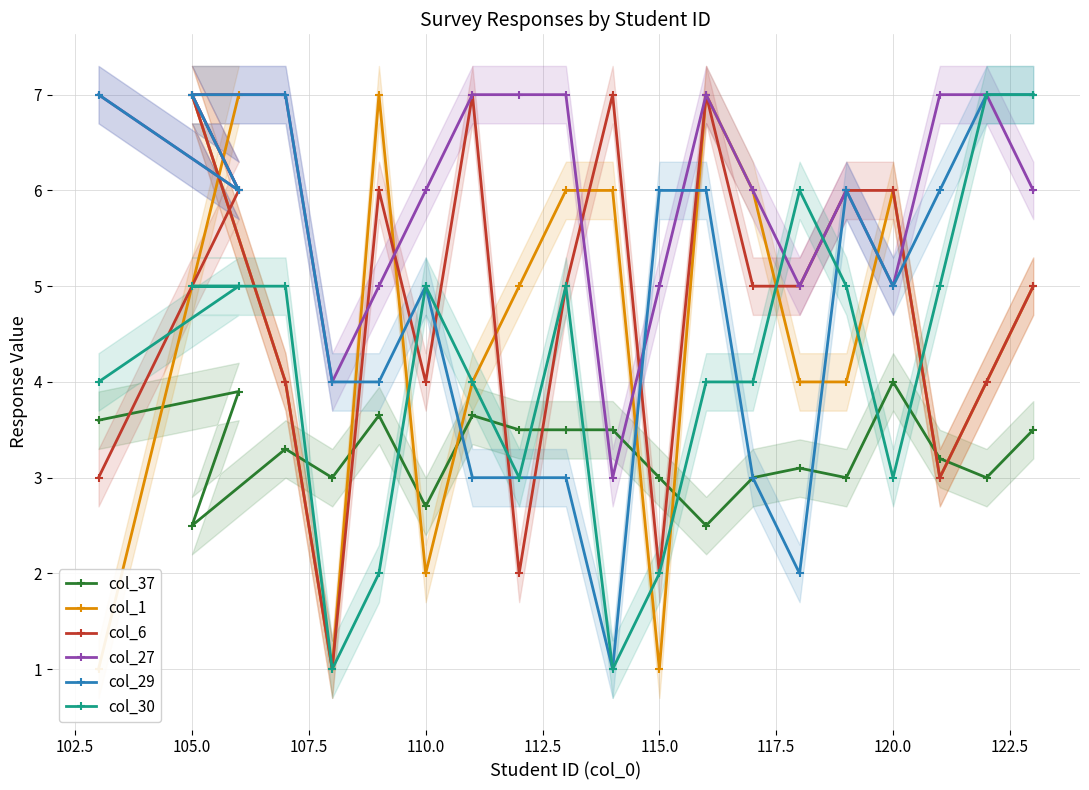

What is the difference between the maximum and minimum values in the col_29 series?

6.0